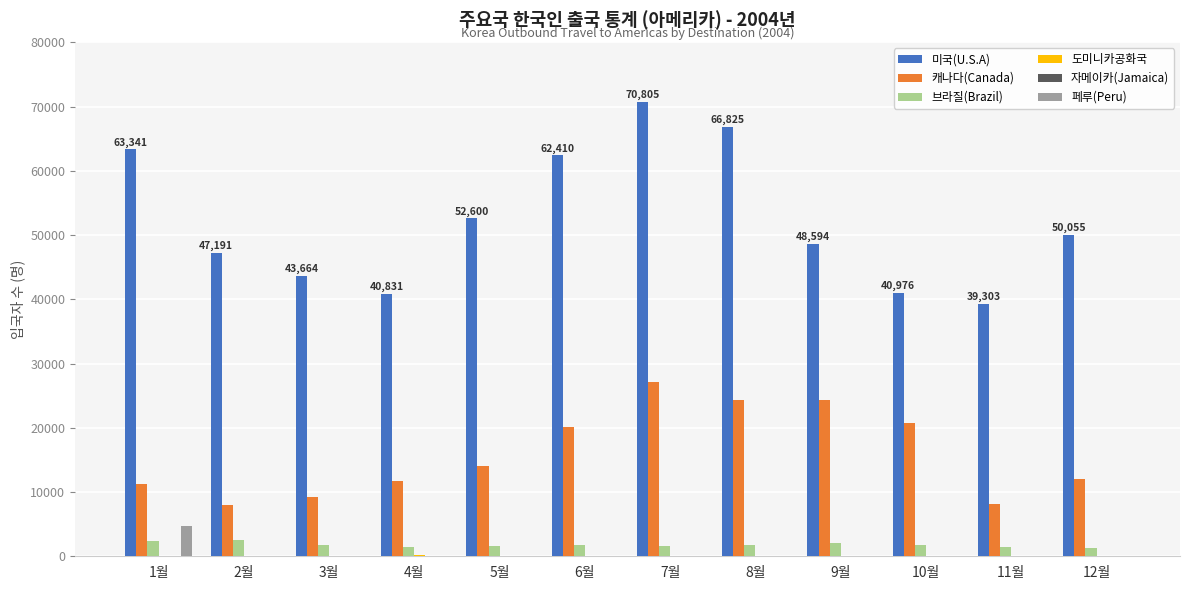

The value of 미국(U.S.A) at 4월 is 40831. True or false?

True